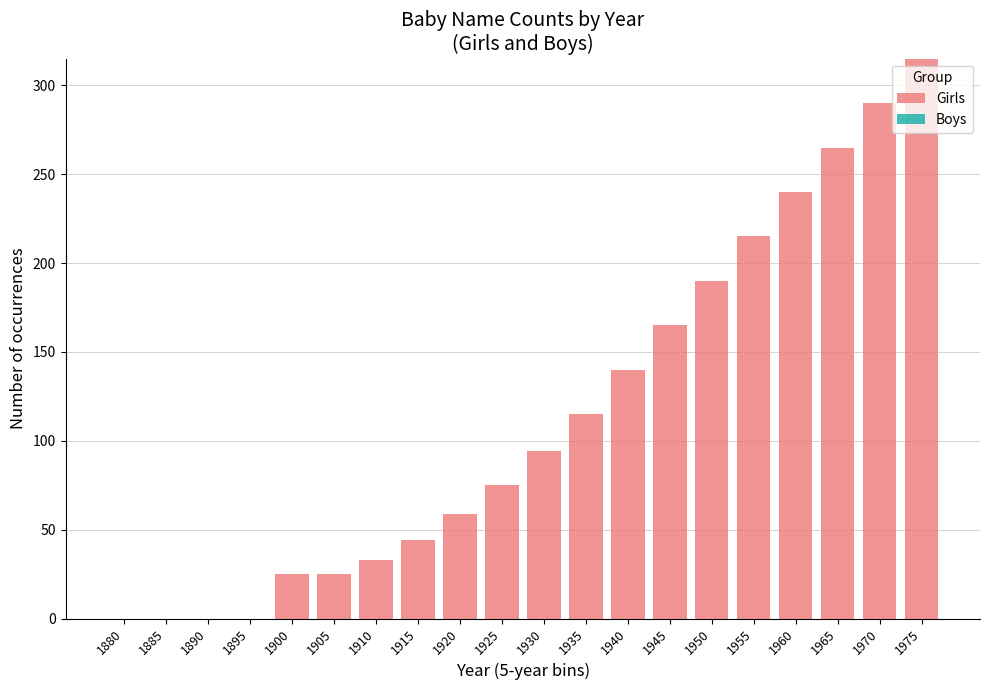

How many data points does each series have?

20